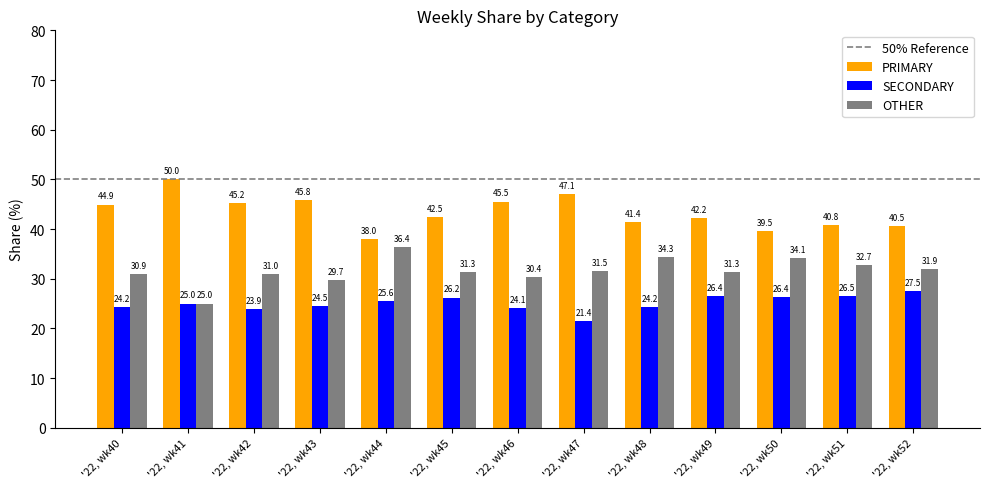

Reading left to right, what are all the values shown in this chart?

PRIMARY: '22, wk40=44.9	'22, wk41=50.0	'22, wk42=45.2	'22, wk43=45.8	'22, wk44=38.0	'22, wk45=42.5	'22, wk46=45.5	'22, wk47=47.1	'22, wk48=41.4	'22, wk49=42.2	'22, wk50=39.5	'22, wk51=40.8	'22, wk52=40.5
SECONDARY: '22, wk40=24.2	'22, wk41=25.0	'22, wk42=23.9	'22, wk43=24.5	'22, wk44=25.6	'22, wk45=26.2	'22, wk46=24.1	'22, wk47=21.4	'22, wk48=24.2	'22, wk49=26.4	'22, wk50=26.4	'22, wk51=26.5	'22, wk52=27.5
OTHER: '22, wk40=30.9	'22, wk41=25.0	'22, wk42=31.0	'22, wk43=29.7	'22, wk44=36.4	'22, wk45=31.3	'22, wk46=30.4	'22, wk47=31.5	'22, wk48=34.3	'22, wk49=31.3	'22, wk50=34.1	'22, wk51=32.7	'22, wk52=31.9